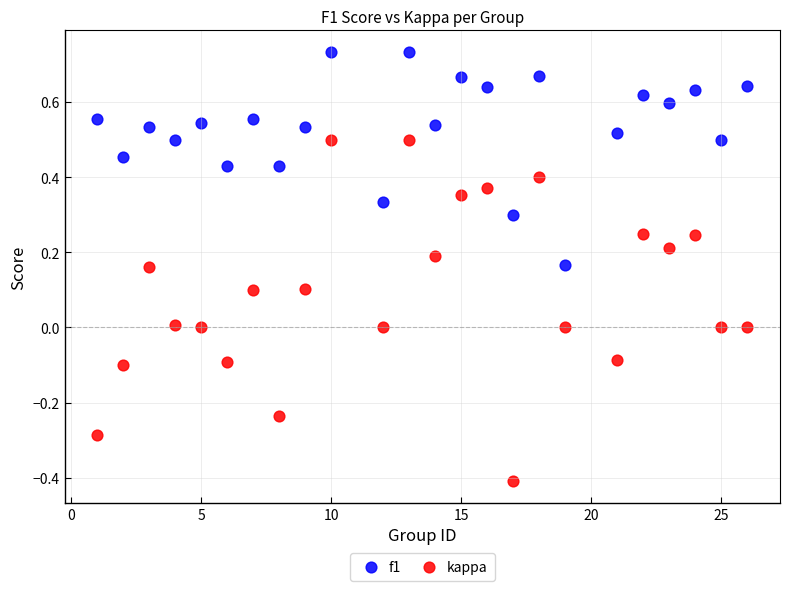

Across all data points, what is the range of X values (max minus min)?

25.0